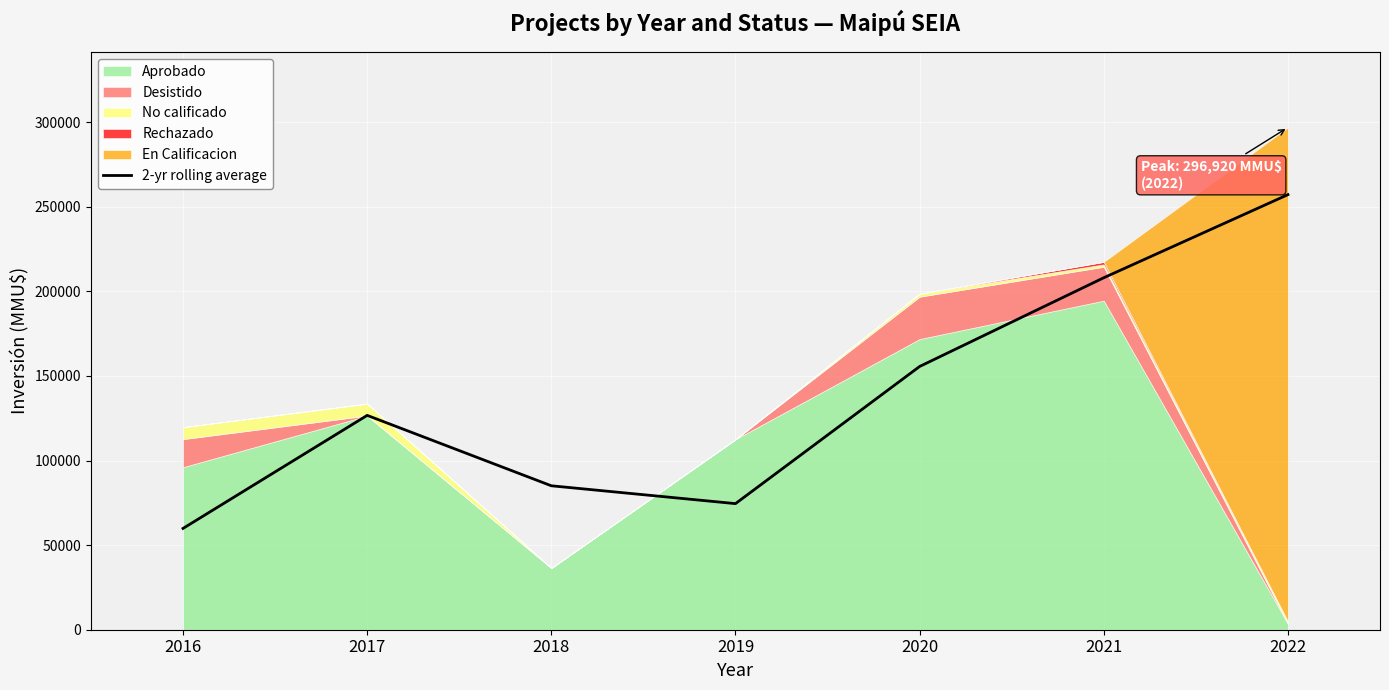

List the labels in order of value, smallest first.

2016, 2019, 2018, 2017, 2020, 2021, 2022